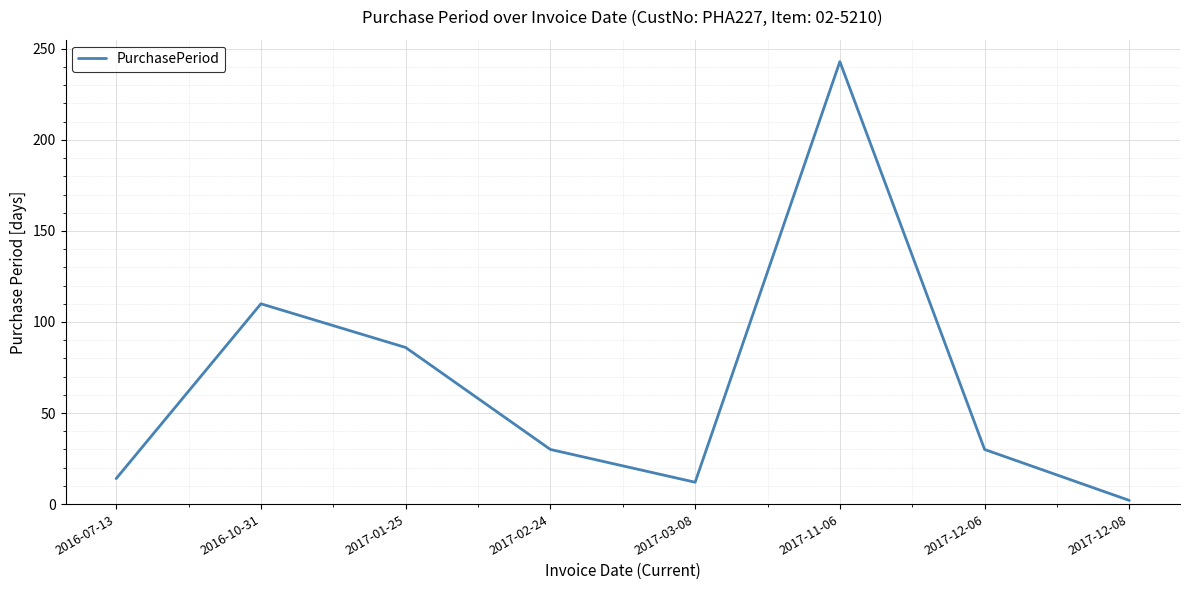

Which label corresponds to the smallest value in the chart?

2017-12-08